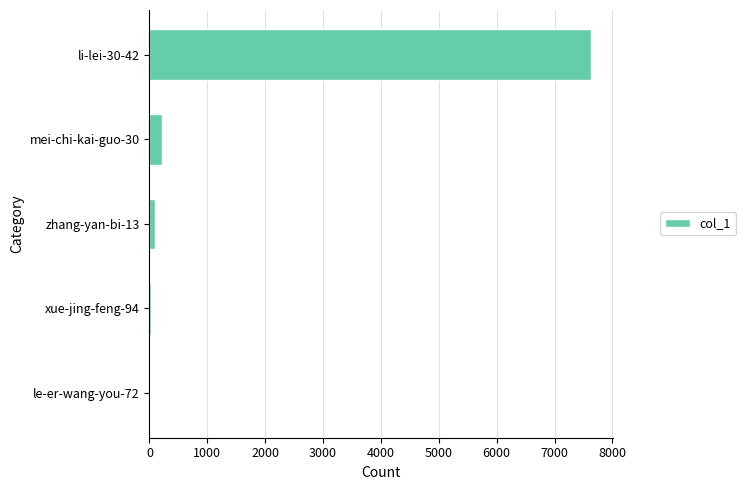

Are the bars horizontal?

Yes